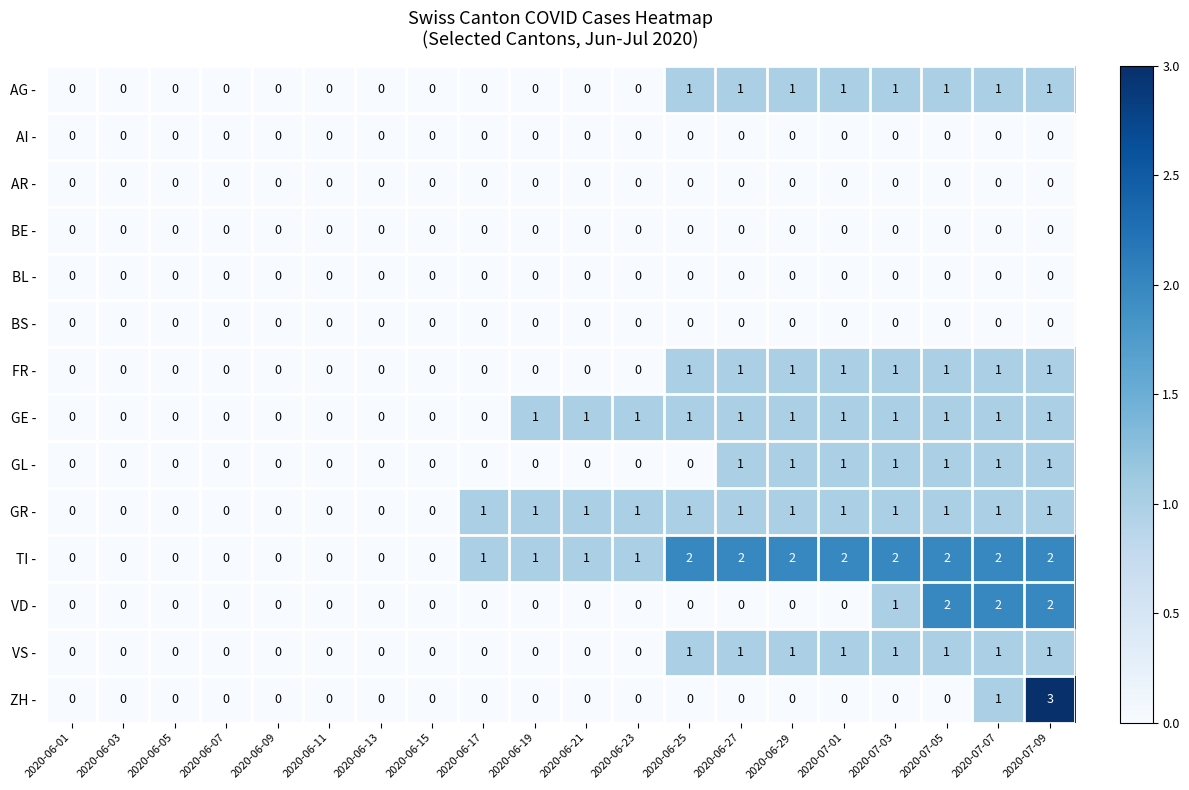

Which series has the widest spread of values?

ZH -